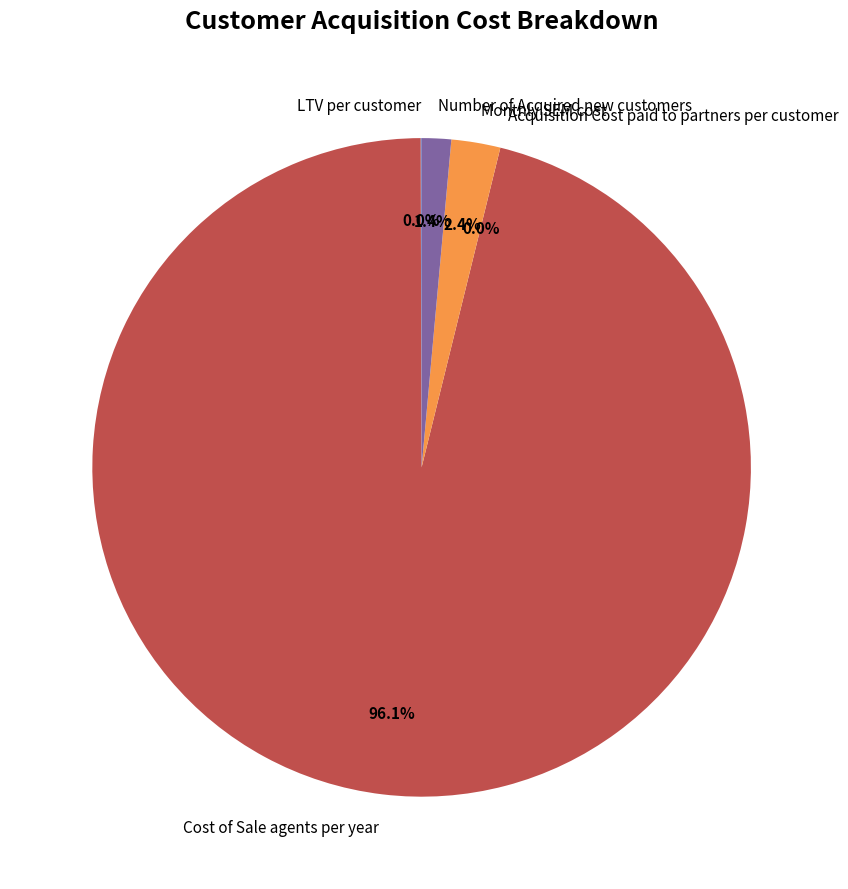

Does any single category account for the majority?

Yes